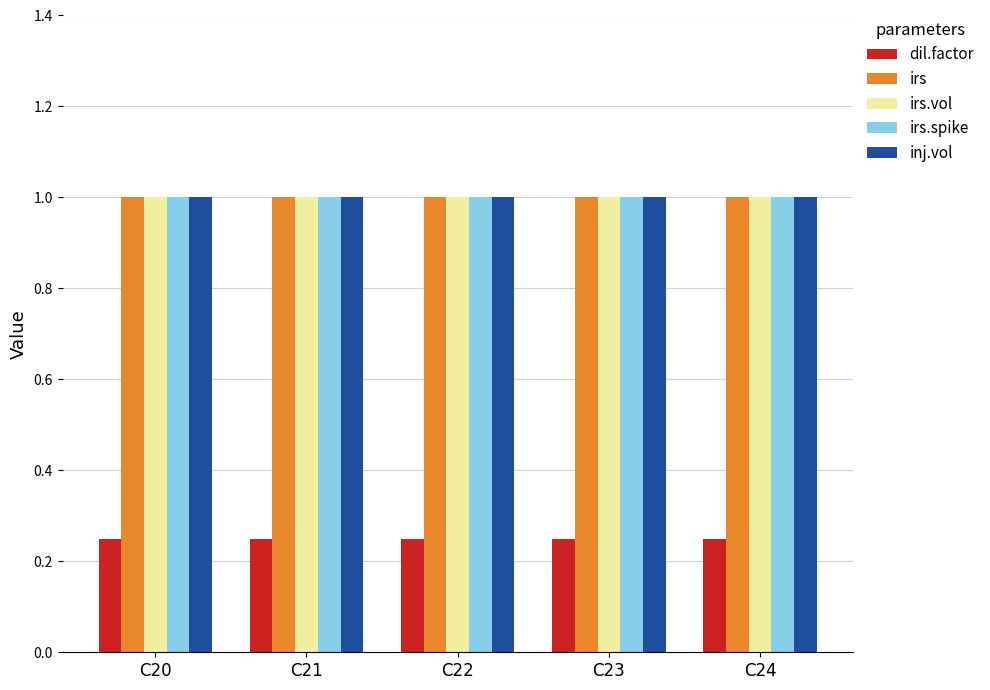

True or false: inj.vol has a value of 1.8 at C22.

False